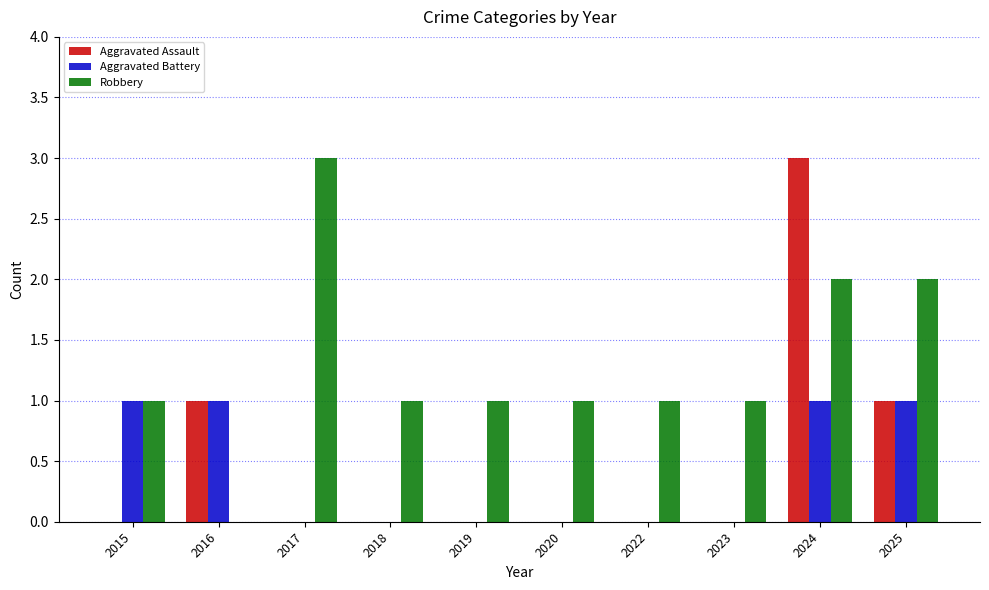

Which category has the highest value in the Aggravated Assault series?

2024